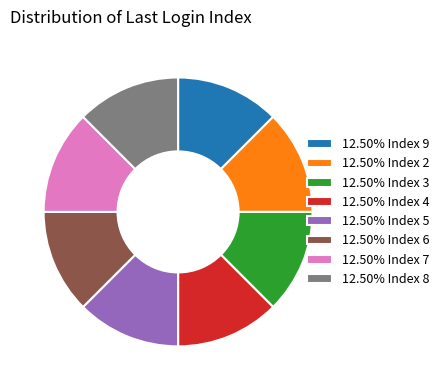

Is there any slice that represents more than half of the pie?

No